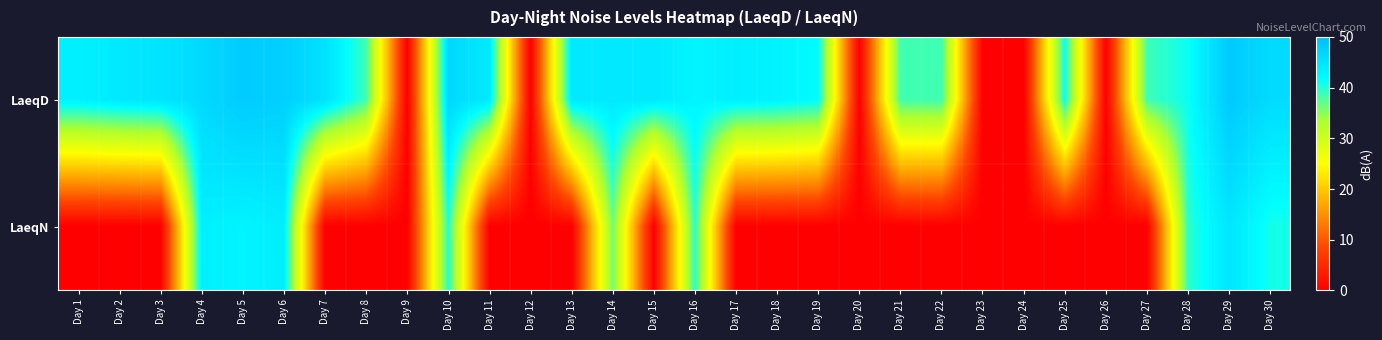

Reading left to right, list all the values displayed in this chart.

LaeqD: Day 1=43.4	Day 2=44.4	Day 3=45.0	Day 4=46.4	Day 5=48.2	Day 6=47.7	Day 7=45.4	Day 8=38.6	Day 9=0.0	Day 10=46.7	Day 11=44.2	Day 12=0.0	Day 13=44.4	Day 14=44.4	Day 15=44.4	Day 16=42.8	Day 17=43.6	Day 18=43.1	Day 19=41.9	Day 20=0.0	Day 21=38.6	Day 22=38.6	Day 23=0.0	Day 24=0.0	Day 25=41.2	Day 26=0.0	Day 27=38.6	Day 28=41.2	Day 29=48.5	Day 30=46.2
LaeqN: Day 1=0.0	Day 2=0.0	Day 3=0.0	Day 4=43.5	Day 5=42.9	Day 6=43.7	Day 7=0.0	Day 8=0.0	Day 9=0.0	Day 10=39.9	Day 11=0.0	Day 12=0.0	Day 13=0.0	Day 14=36.4	Day 15=0.0	Day 16=39.7	Day 17=0.0	Day 18=0.0	Day 19=0.0	Day 20=0.0	Day 21=0.0	Day 22=0.0	Day 23=0.0	Day 24=0.0	Day 25=0.0	Day 26=0.0	Day 27=0.0	Day 28=39.6	Day 29=44.8	Day 30=40.7